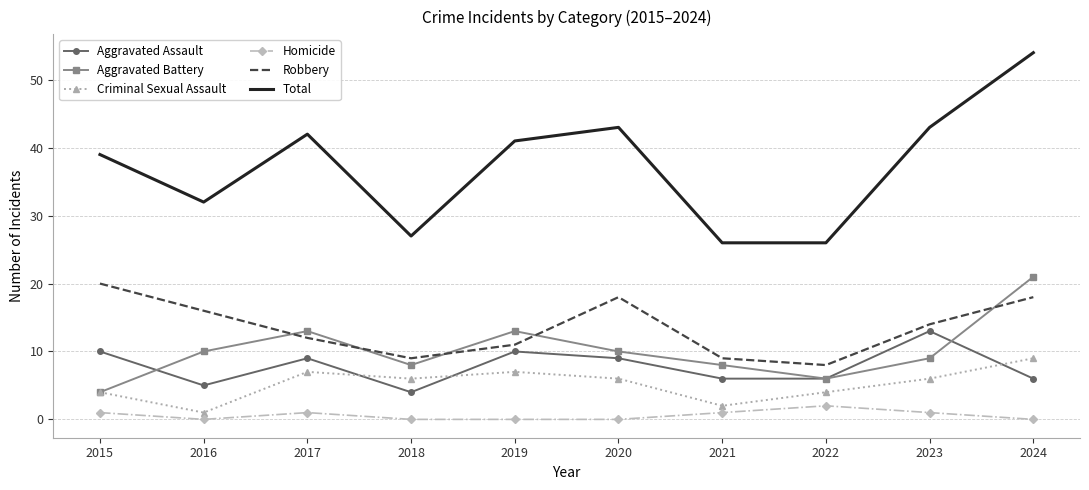

True or false: Total and Robbery intersect in this chart.

False